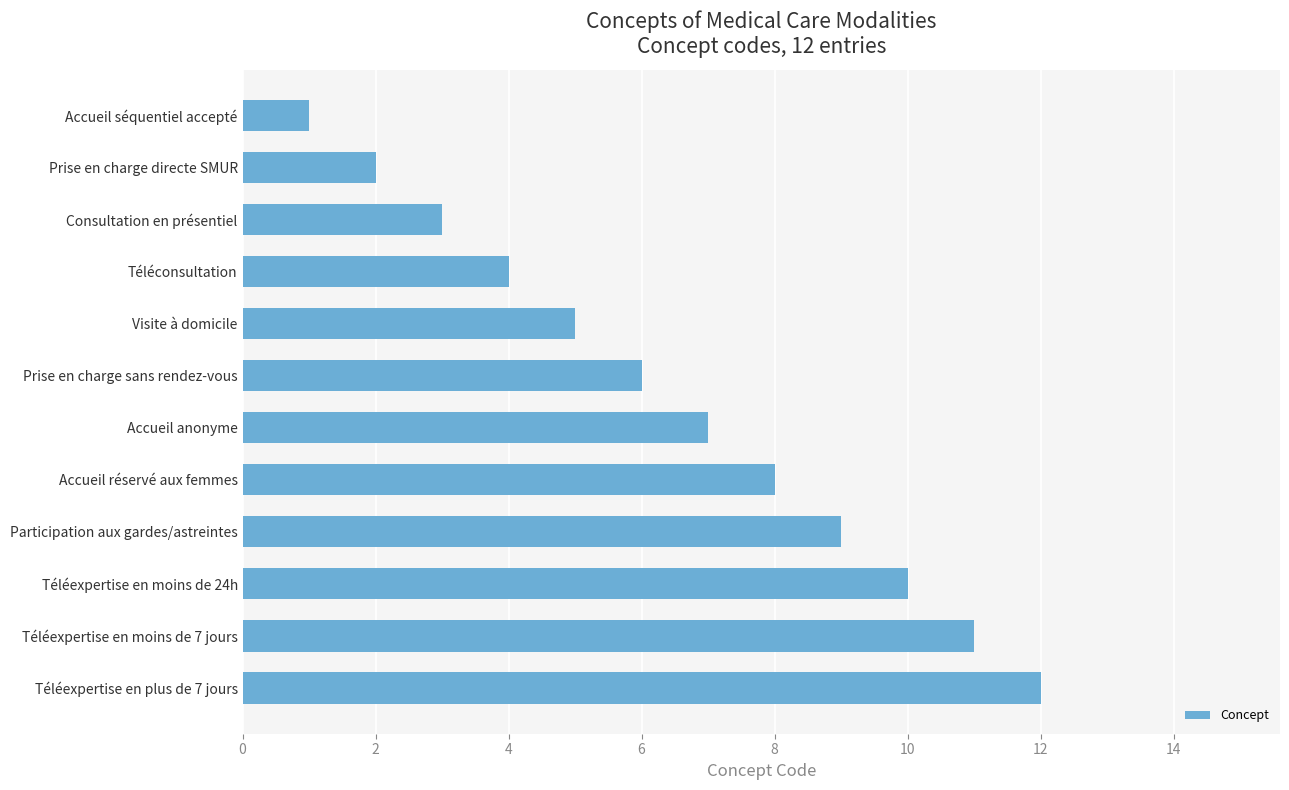

What is the label of the 1st bar from the bottom?

Téléexpertise en plus de 7 jours